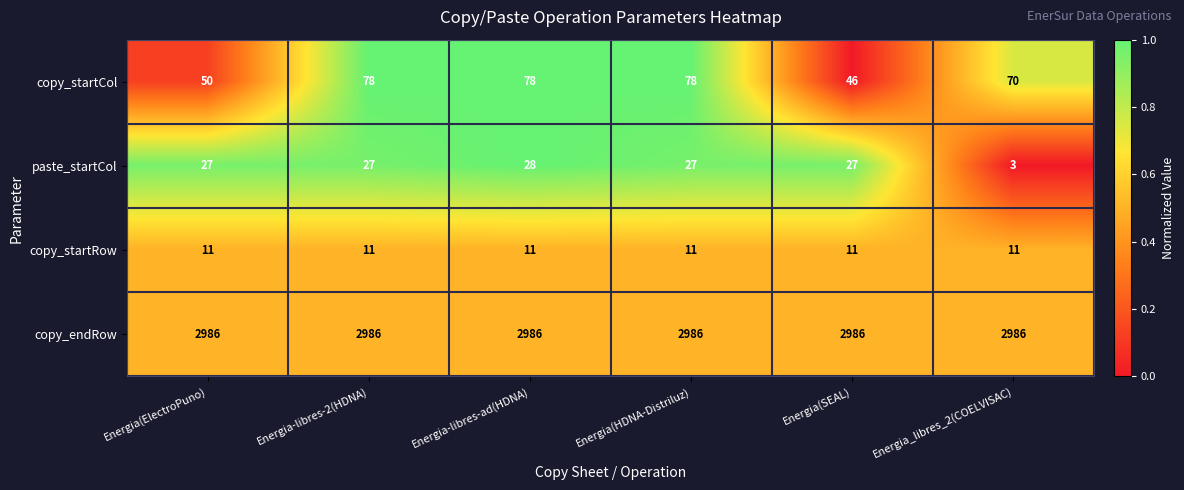

Reading left to right, what are all the values shown in this chart?

copy_startCol: 50	78	78	78	46	70
paste_startCol: 27	27	28	27	27	3
copy_startRow: 11	11	11	11	11	11
copy_endRow: 2986	2986	2986	2986	2986	2986